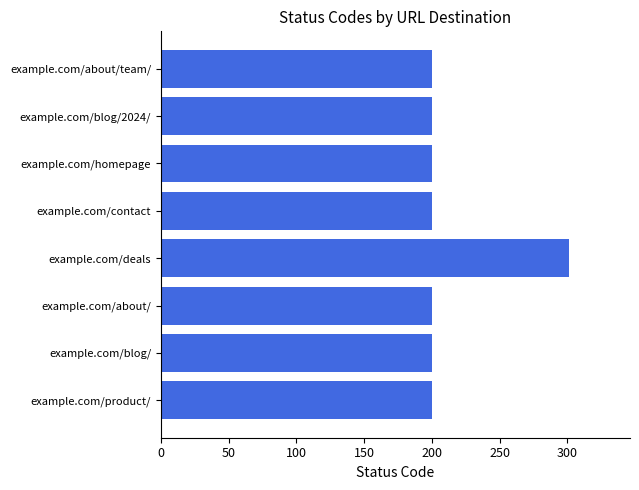

What is the smallest value displayed?

200